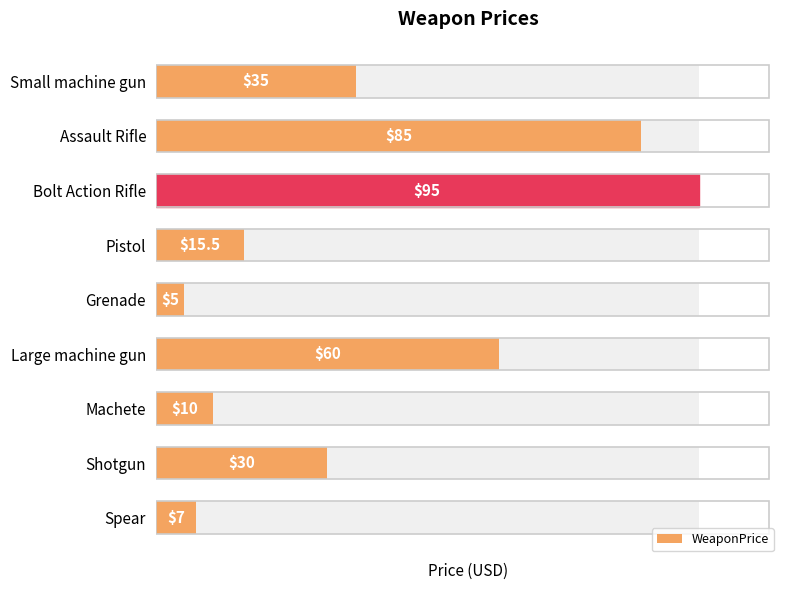

The value at Large machine gun is 60.0. True or false?

True